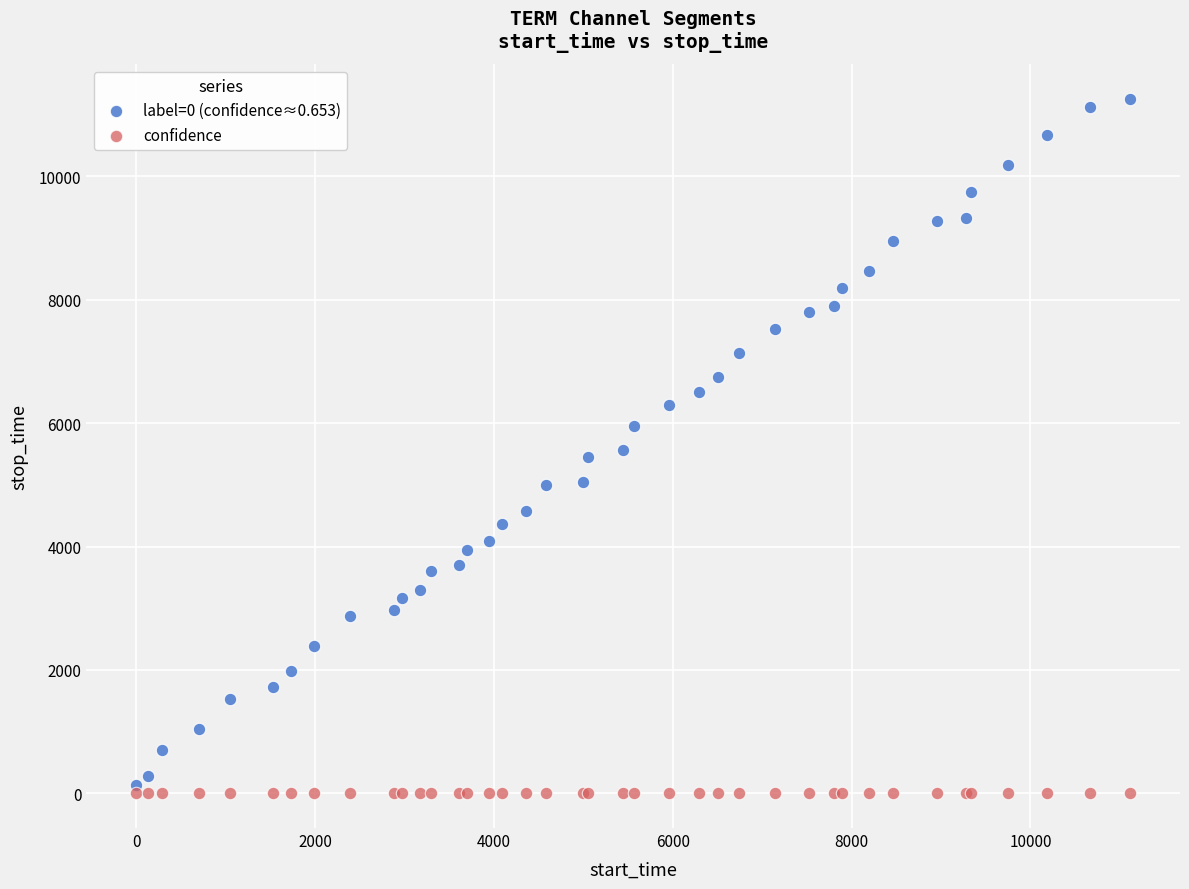

Which series contains the highest Y value?

label=0 (confidence≈0.653)